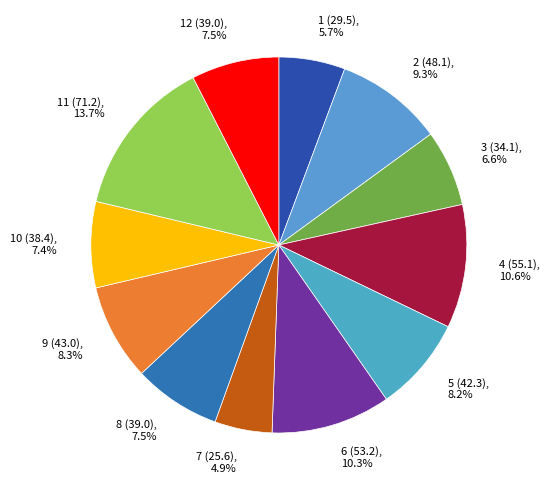

Which slice is the smallest?

7